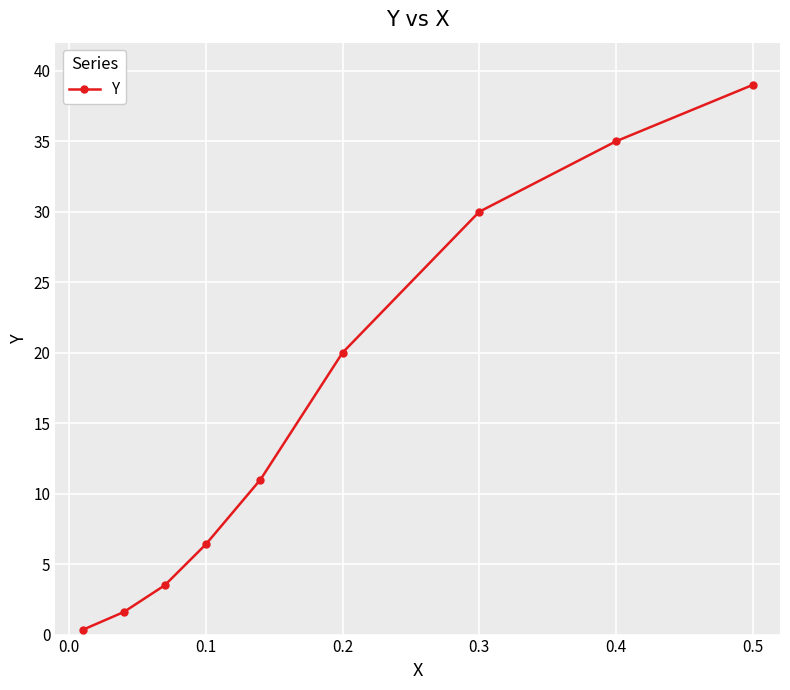

Is this an area chart (filled region under the line)?

No